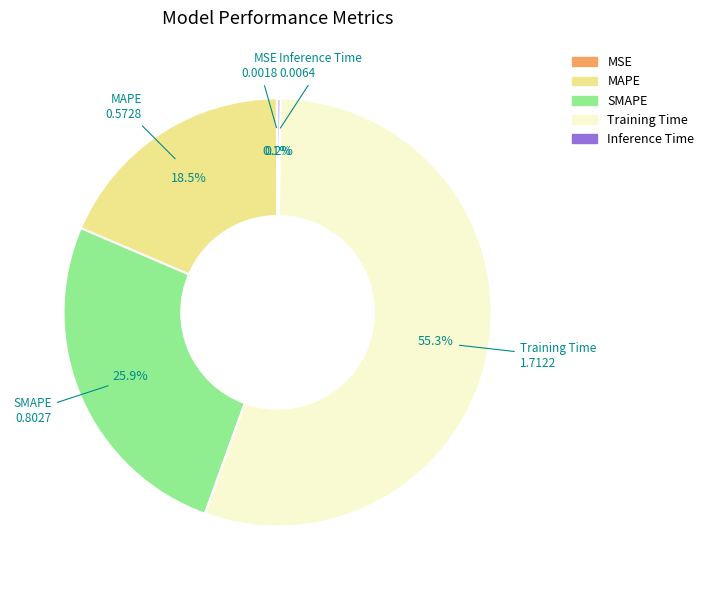

The SMAPE slice represents 26% of the pie. True or false?

True